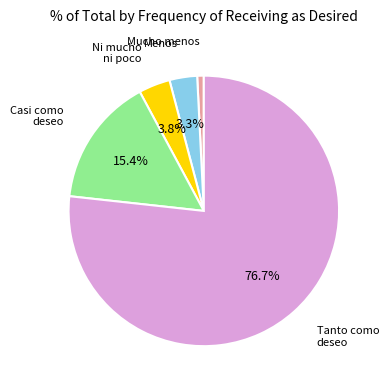

Does any single category account for the majority?

Yes